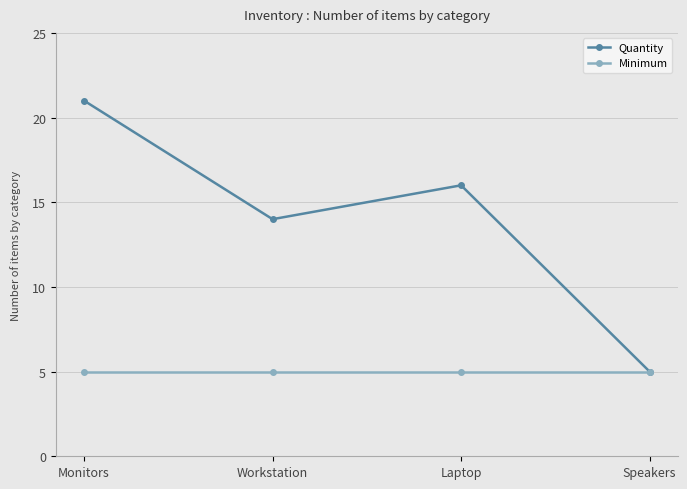

What is the total value across all series at Speakers?

10